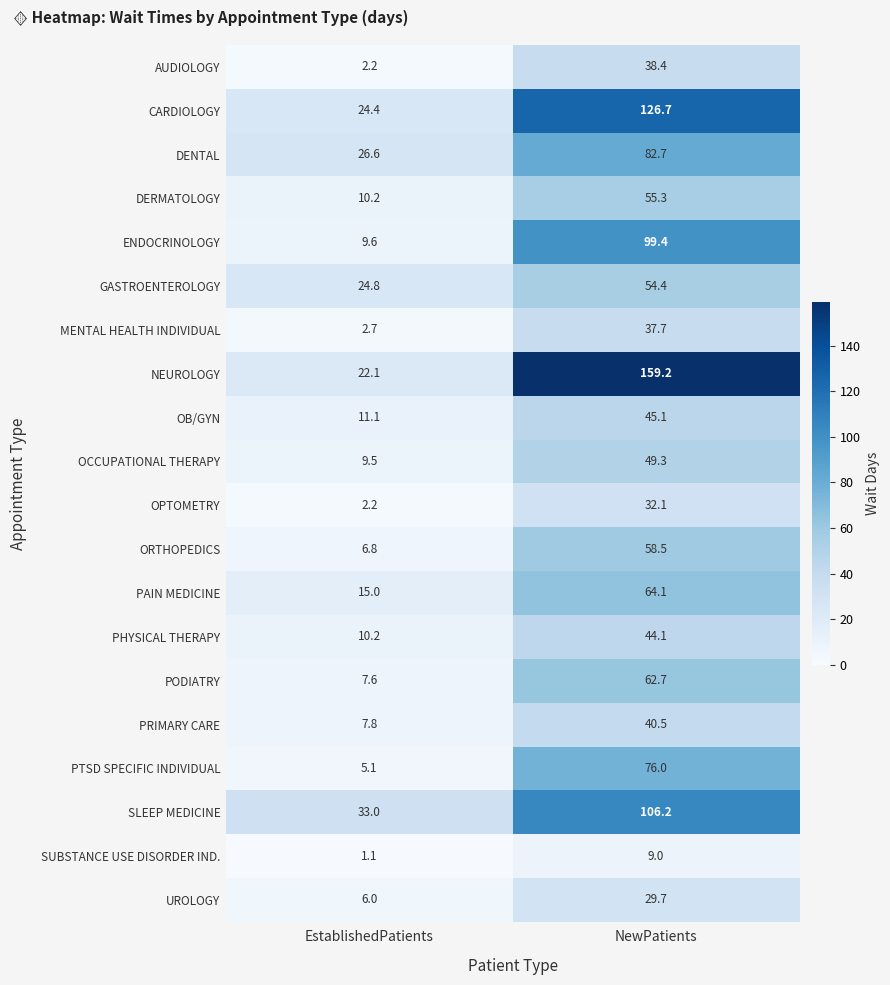

What value does the UROLOGY series have at NewPatients?

29.7